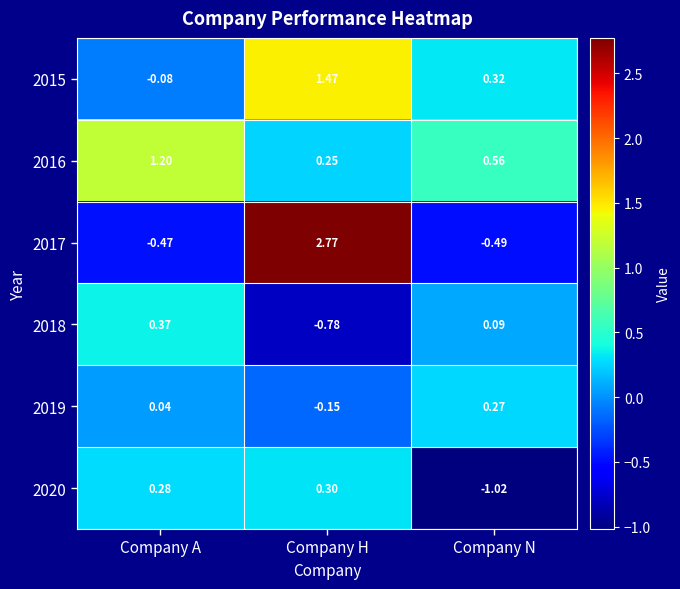

At which category is the sum across all series the highest?

Company H